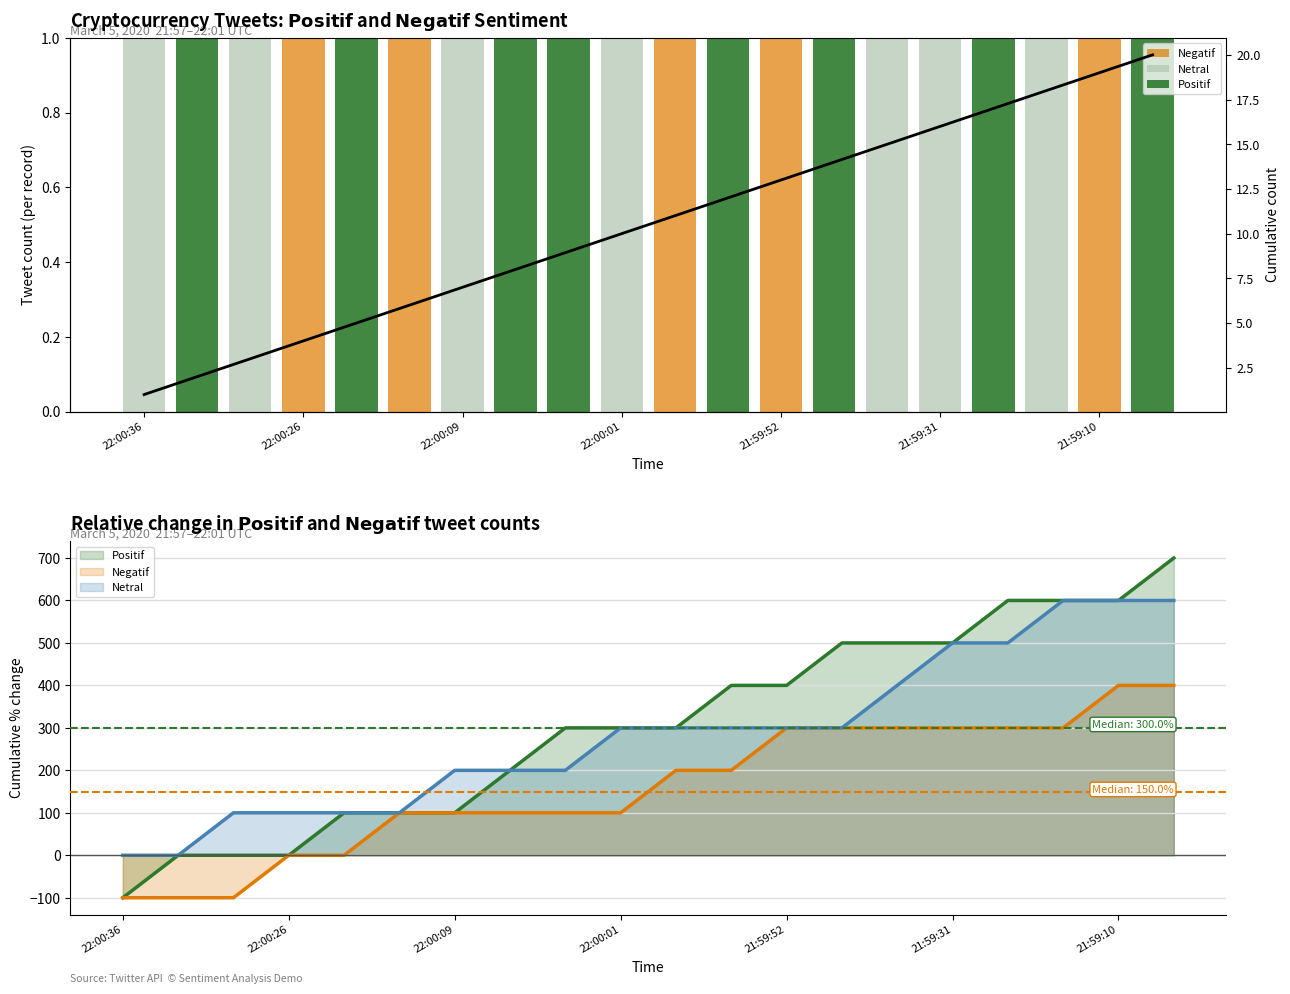

What position from the left is 17?

18